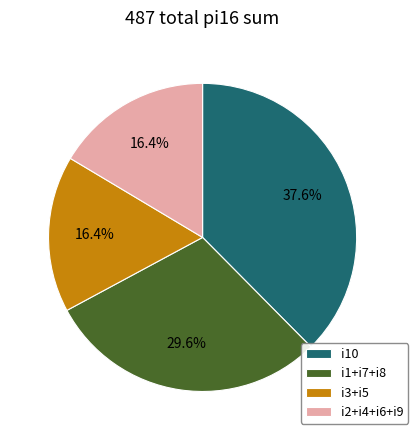

Which has a higher value, i2+i4+i6+i9 or i1+i7+i8?

i1+i7+i8